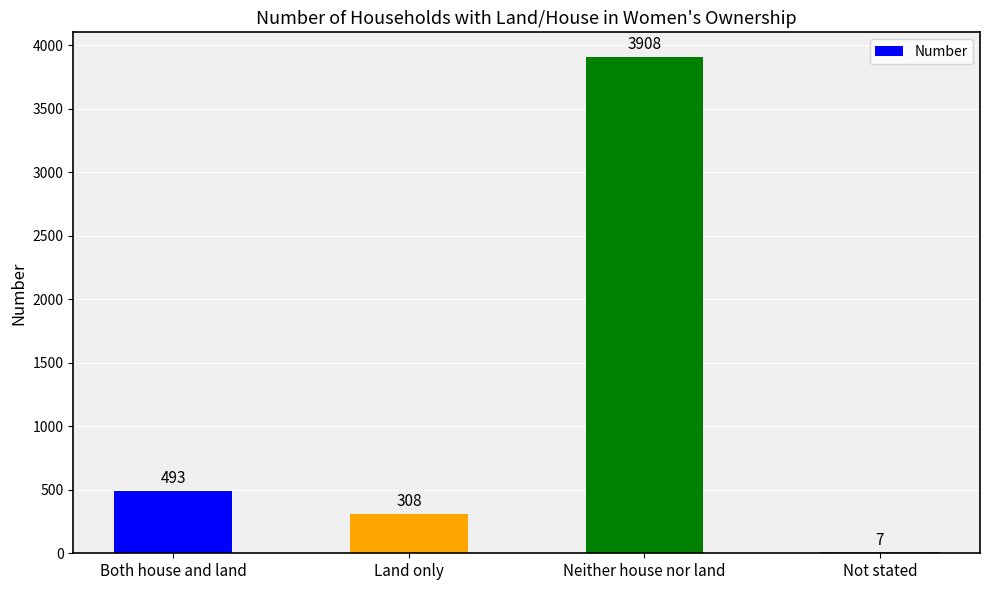

What is the average value?

1179